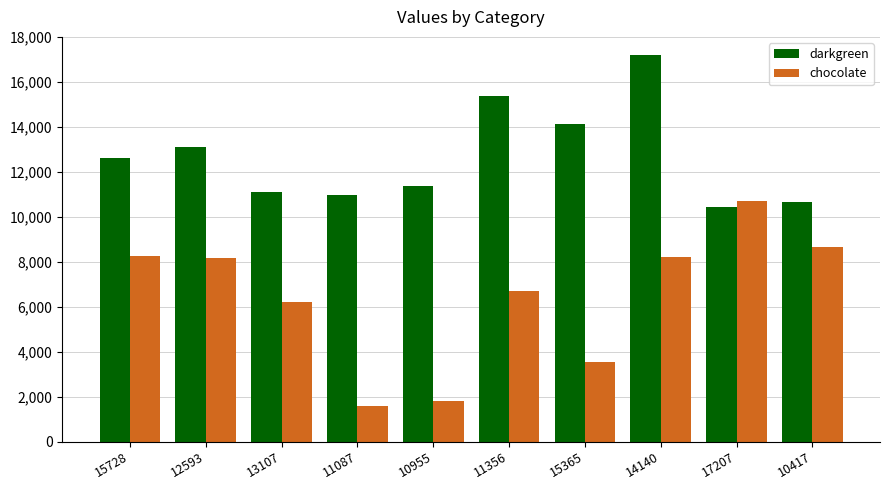

At which label is darkgreen closest to 13812?

15365